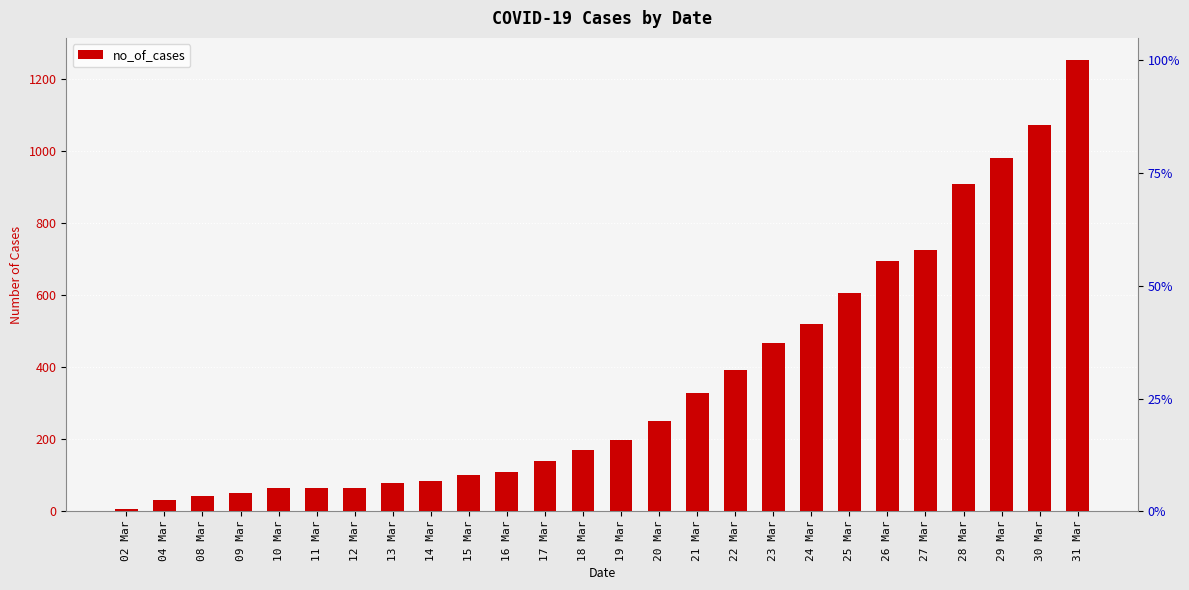

At which label is the value closest to 628?

25 Mar